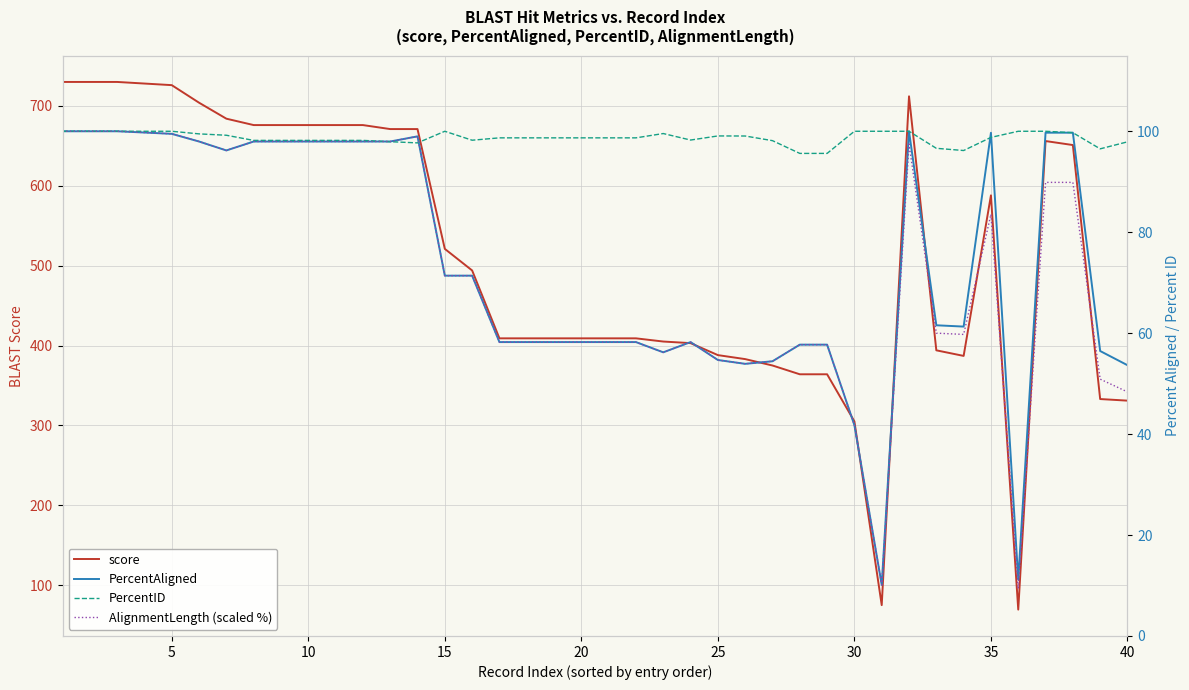

Reading left to right, list all the values displayed in this chart.

score: 730.0	730.0	730.0	728.0	726.0	704.0	684.0	676.0	676.0	676.0	676.0	676.0	671.0	671.0	521.0	494.0	409.0	409.0	409.0	409.0	409.0	409.0	405.0	403.0	388.0	383.0	375.0	364.0	364.0	305.0	75.0	712.0	394.0	387.0	588.0	69.4	656.0	651.0	333.0	331.0
PercentAligned: 100.0	100.0	100.0	99.8	99.5	98.0	96.2	98.0	98.0	98.0	98.0	98.0	98.0	99.0	71.4	71.4	58.2	58.2	58.2	58.2	58.2	58.2	56.2	58.2	54.7	53.9	54.4	57.7	57.7	41.8	10.1	100.0	61.6	61.3	99.7	11.2	99.7	99.7	56.5	53.6
PercentID: 100.0	100.0	100.0	100.0	100.0	99.5	99.2	98.2	98.2	98.2	98.2	98.2	97.9	97.7	100.0	98.2	98.7	98.7	98.7	98.7	98.7	98.7	99.5	98.3	99.1	99.1	98.1	95.6	95.6	100.0	100.0	100.0	96.6	96.2	98.8	100.0	100.0	99.7	96.5	97.9
AlignmentLength (scaled %): 100.0	100.0	100.0	99.7	99.5	98.0	96.2	98.0	98.0	98.0	98.0	98.0	98.0	99.0	71.4	71.4	58.2	58.2	58.2	58.2	58.2	58.2	56.2	58.2	54.7	53.9	54.4	57.7	57.7	41.8	10.1	97.5	60.0	59.7	83.5	9.4	89.9	89.9	50.9	48.4